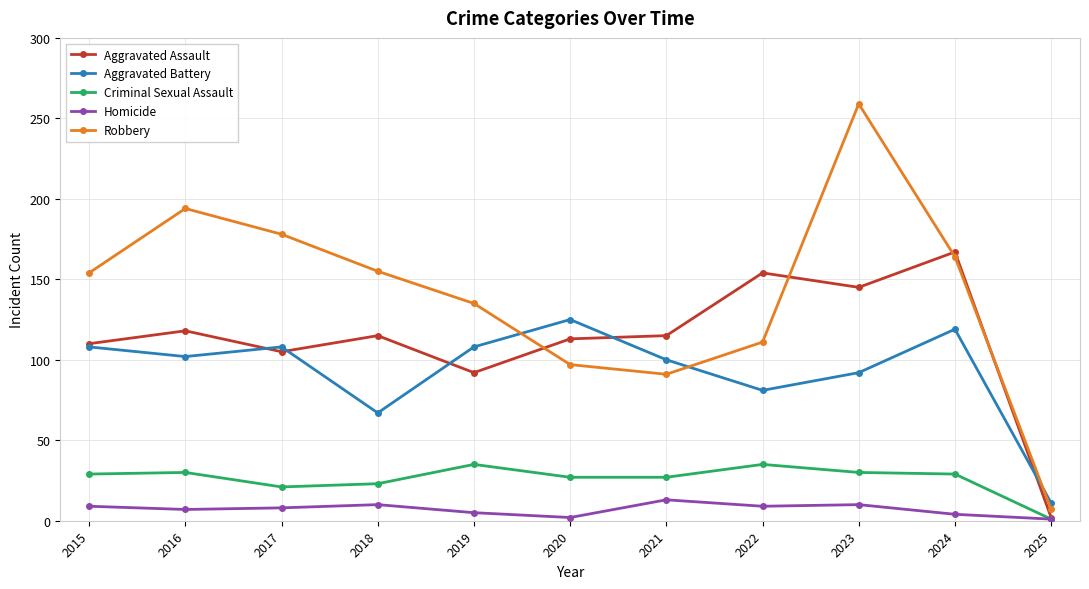

How many times do Robbery and Aggravated Assault cross each other?

4